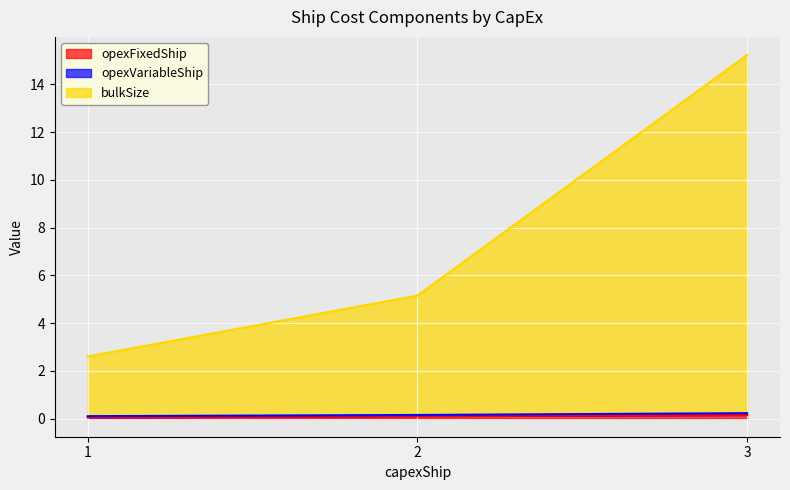

At which category is the sum across all series the highest?

3